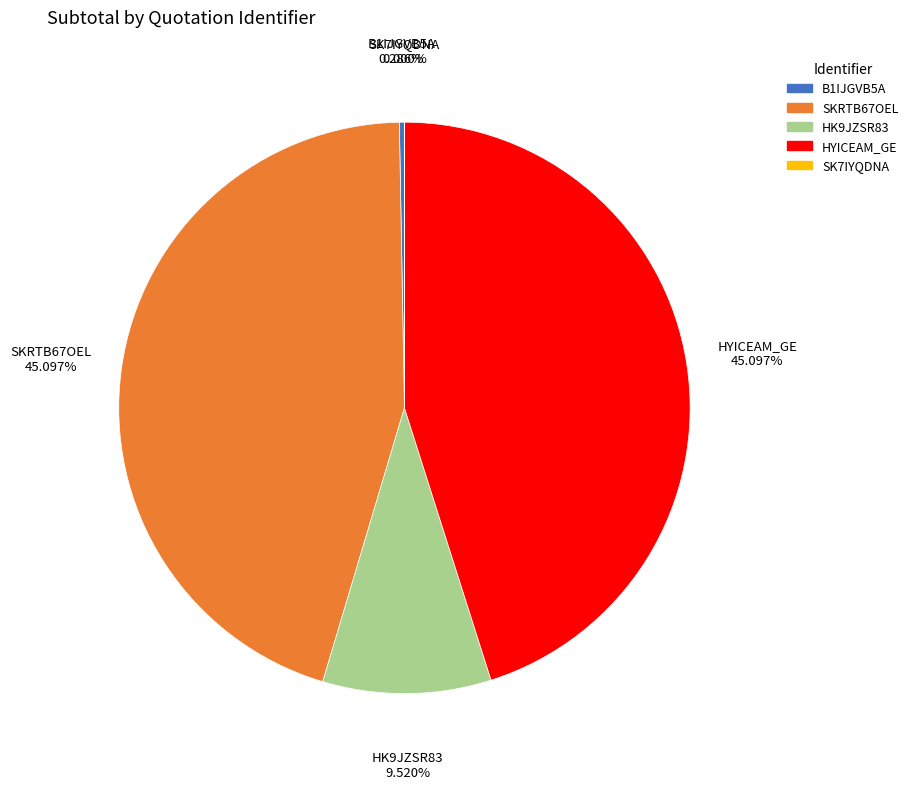

To the nearest percent, what is the average slice percentage?

20%